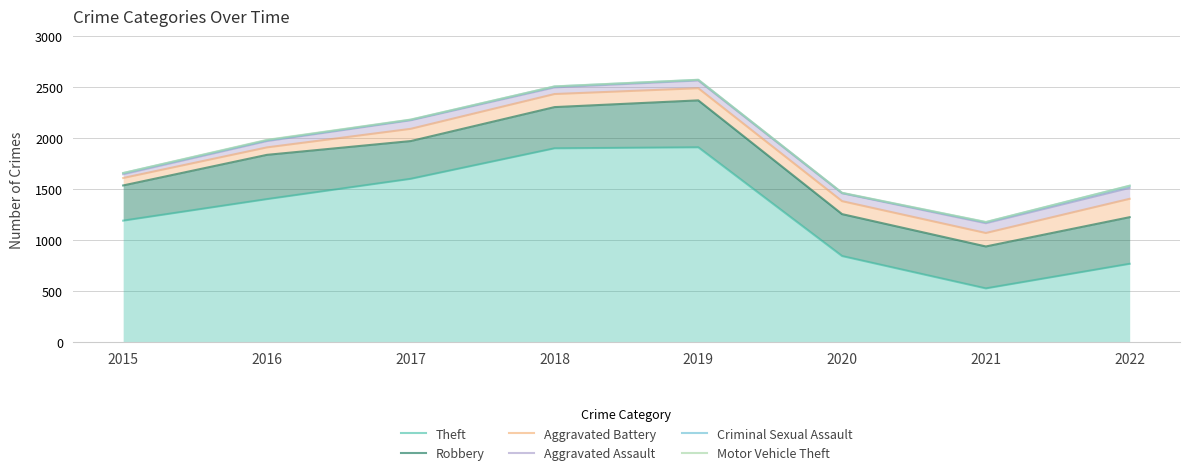

Read the Aggravated Battery value at 2020.

1382